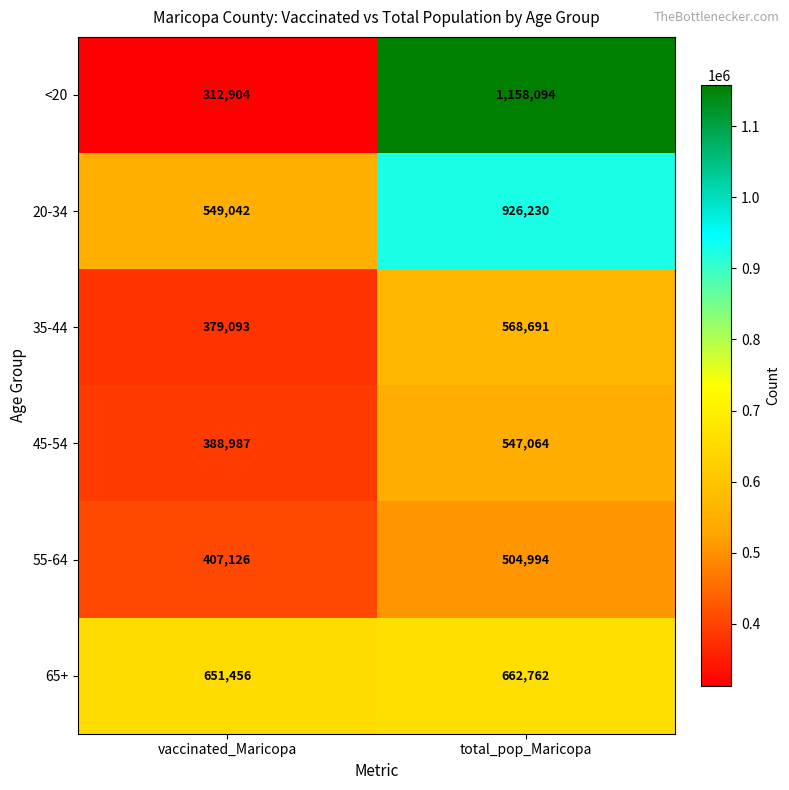

What is the spread (max minus min) of values at total_pop_Maricopa?

653100